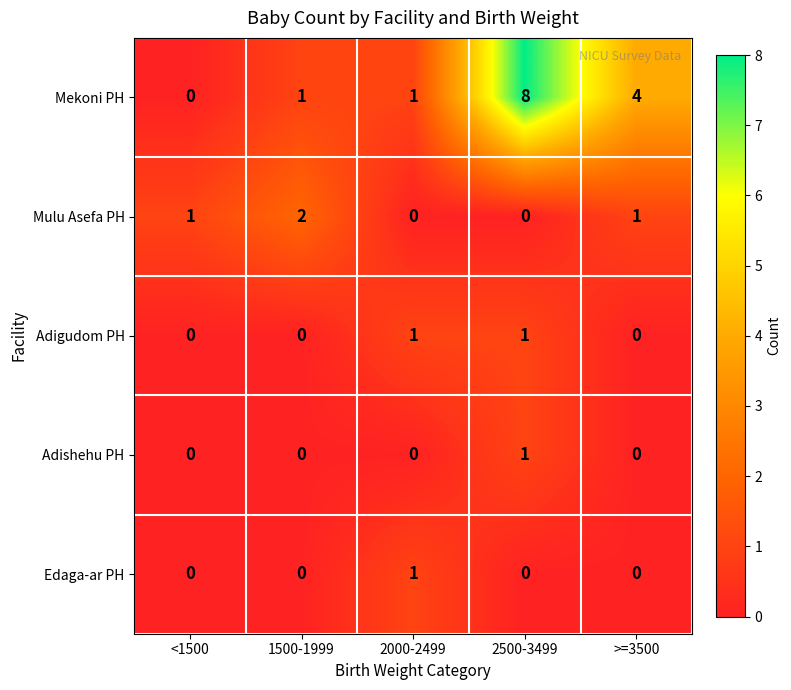

What is the average value of the Mekoni PH series?

3